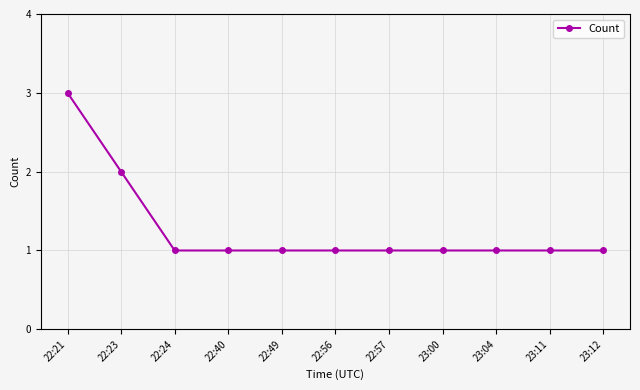

True or false: the data shows 1 at 23:11.

True